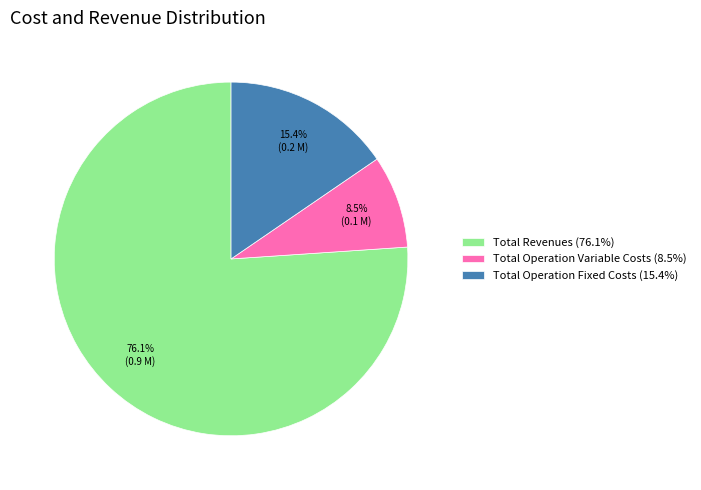

How many slices are in this pie chart?

3